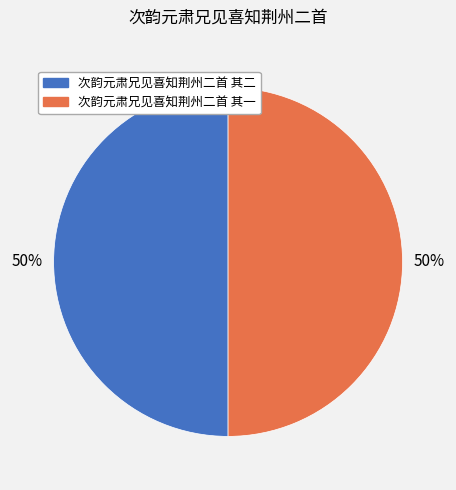

Do 次韵元肃兄见喜知荆州二首 其一 and 次韵元肃兄见喜知荆州二首 其二 together represent more than half of the pie?

Yes